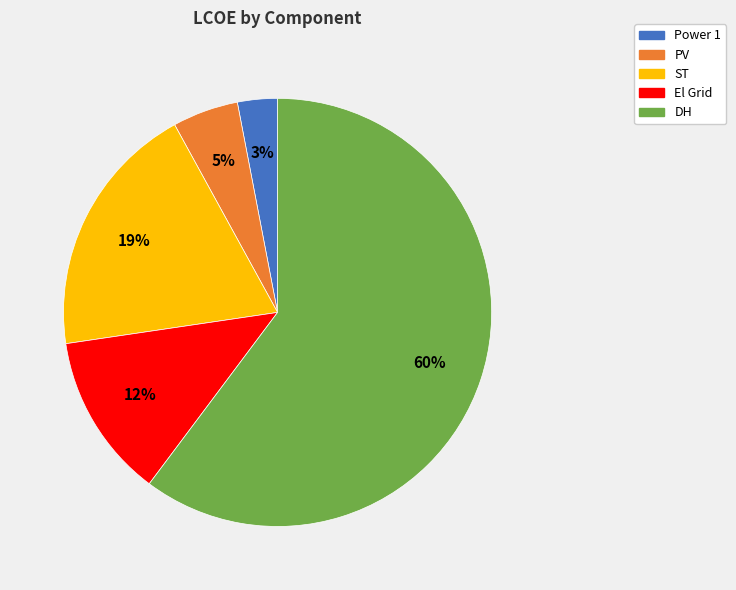

Rank the categories by value from highest to lowest.

DH, ST, El Grid, PV, Power 1